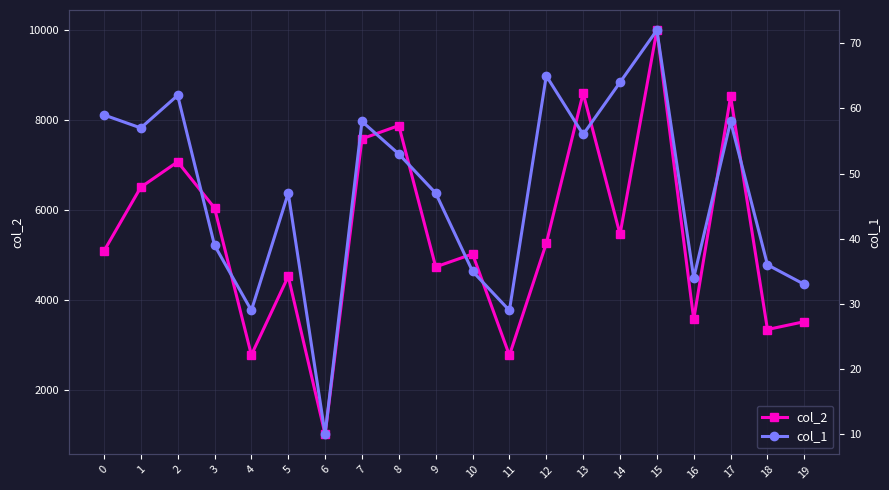

True or false: col_2 has more than 1 points higher than both neighbors.

True